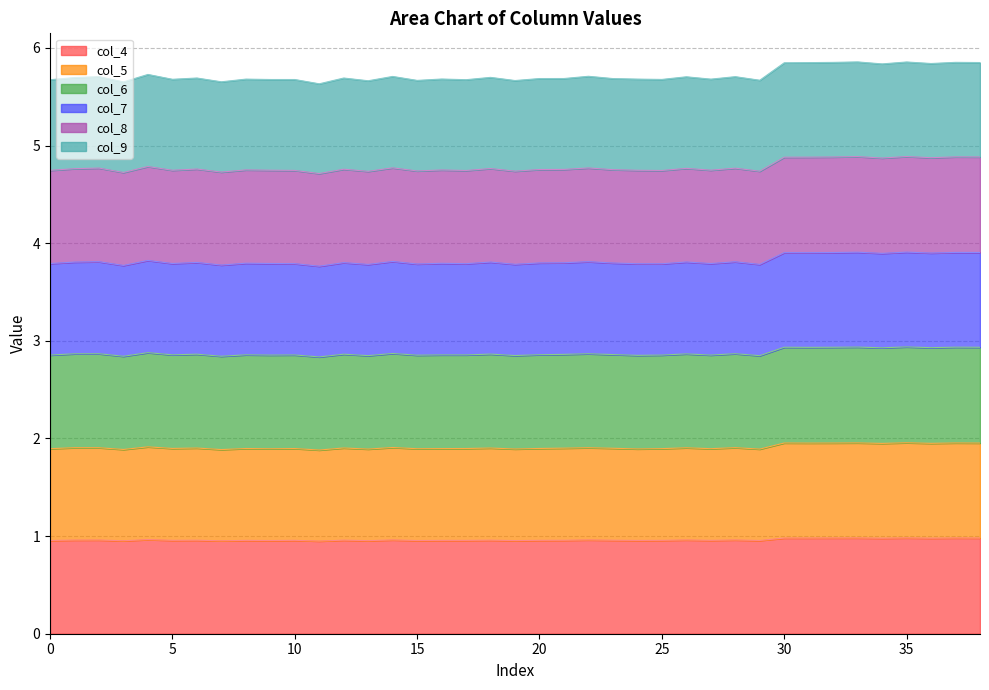

What are all the series names shown in the legend?

col_4, col_5, col_6, col_7, col_8, col_9